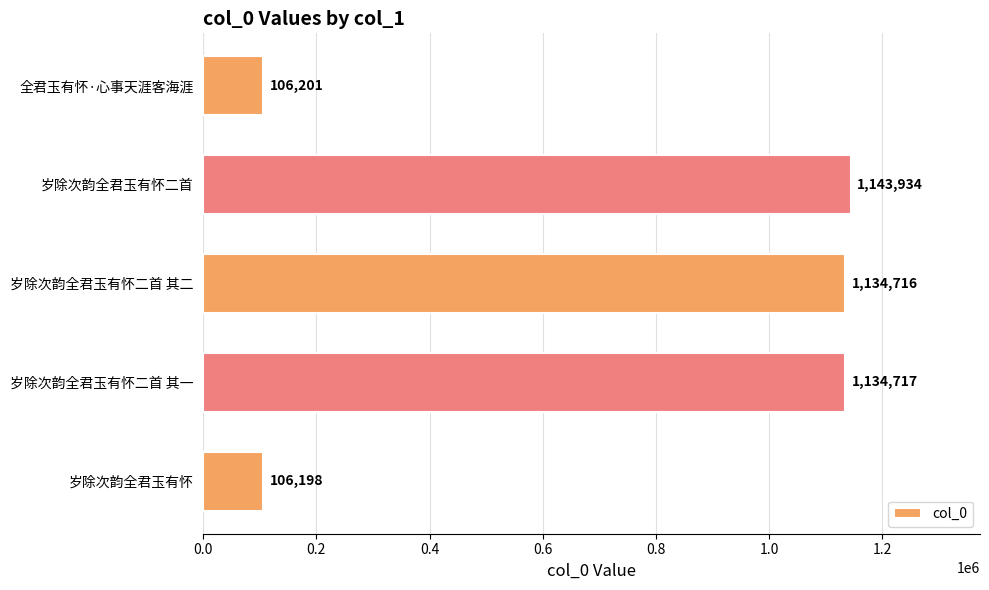

Where is the data nearest to the value 625066?

岁除次韵全君玉有怀二首 其二